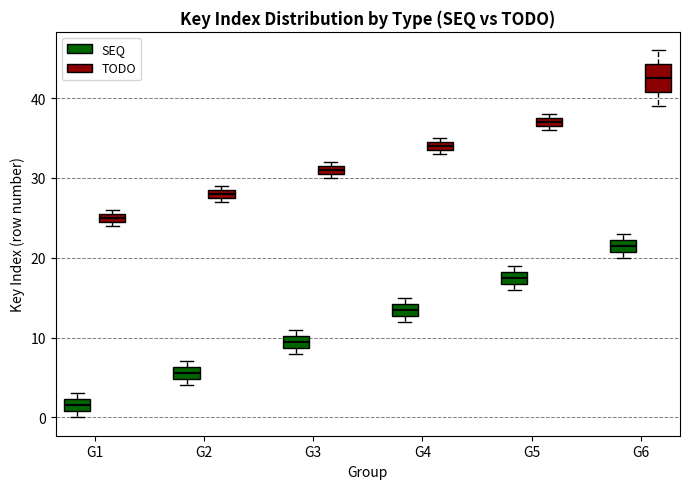

Which box is the tallest, from its lower edge to its upper edge?

G6 (TODO)